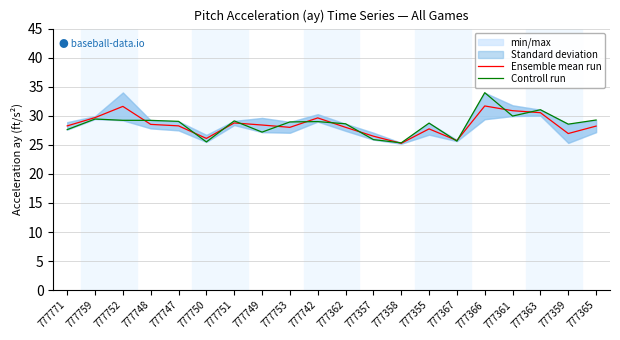

Which series has the largest total across all categories?

Controll run